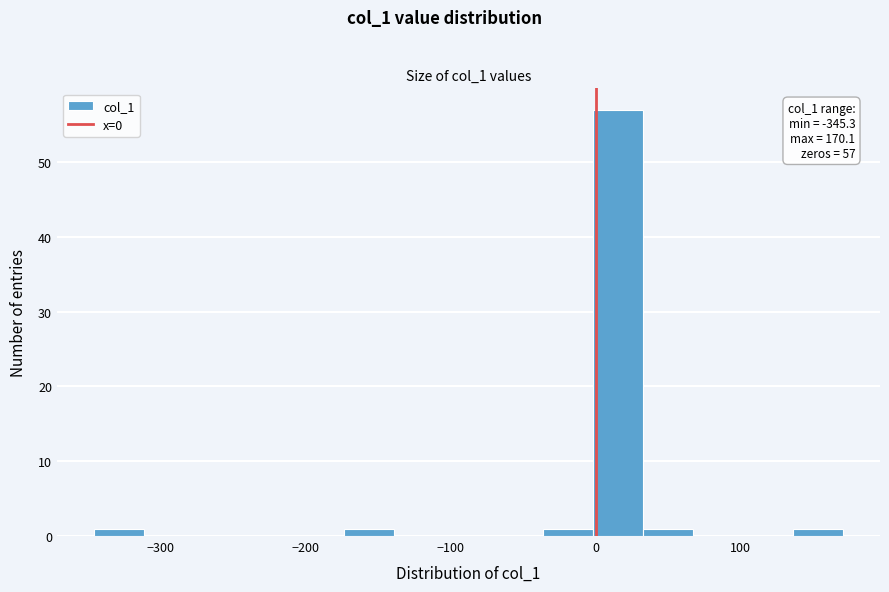

Around what value on the x-axis is the tallest bar? Give the approximate position of its centre, as read against the axis.

20